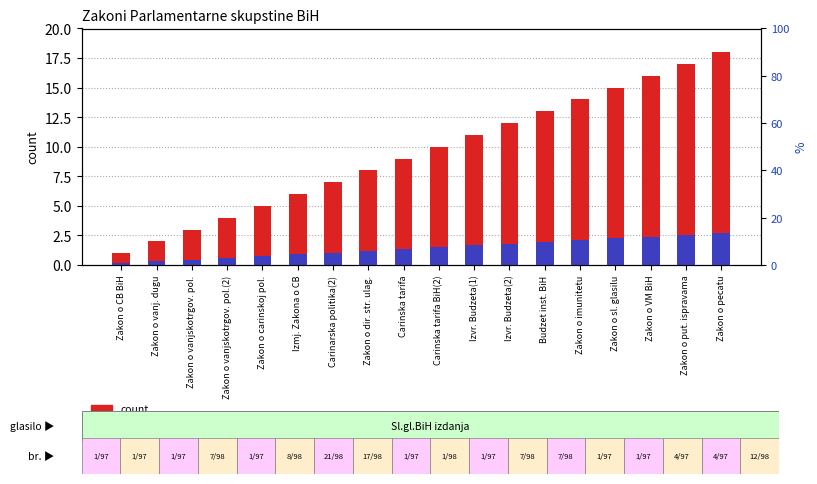

The value of percentile rank within the sample at Zakon o pecatu is 3.9. True or false?

False